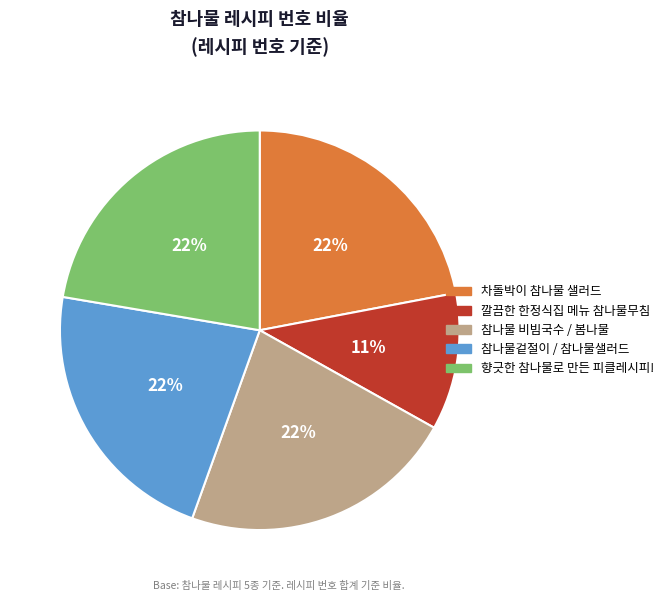

To the nearest percent, what is the difference between the 참나물 비빔국수 / 봄나물 and 깔끔한 한정식집 메뉴 참나물무침 slice percentages?

11%